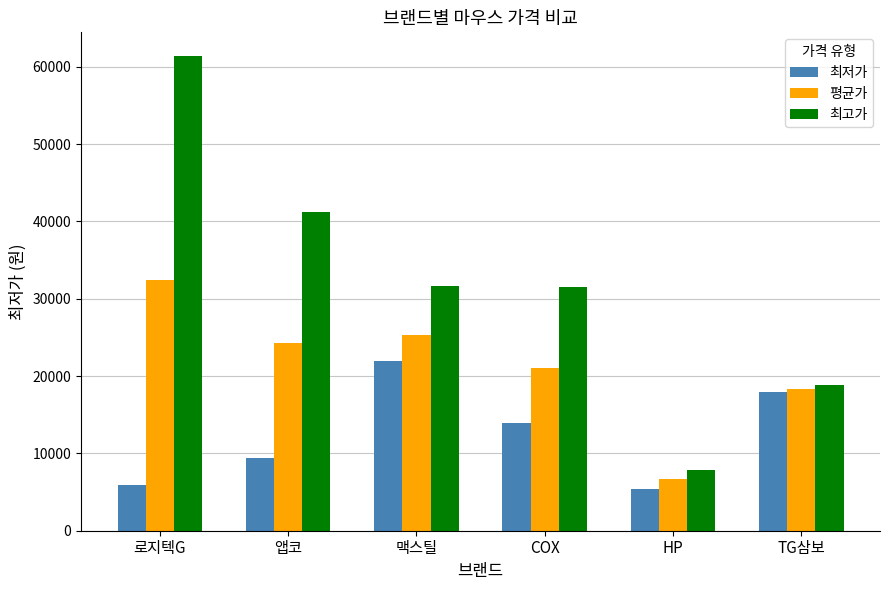

List the series in order of their overall mean, highest first.

최고가, 평균가, 최저가